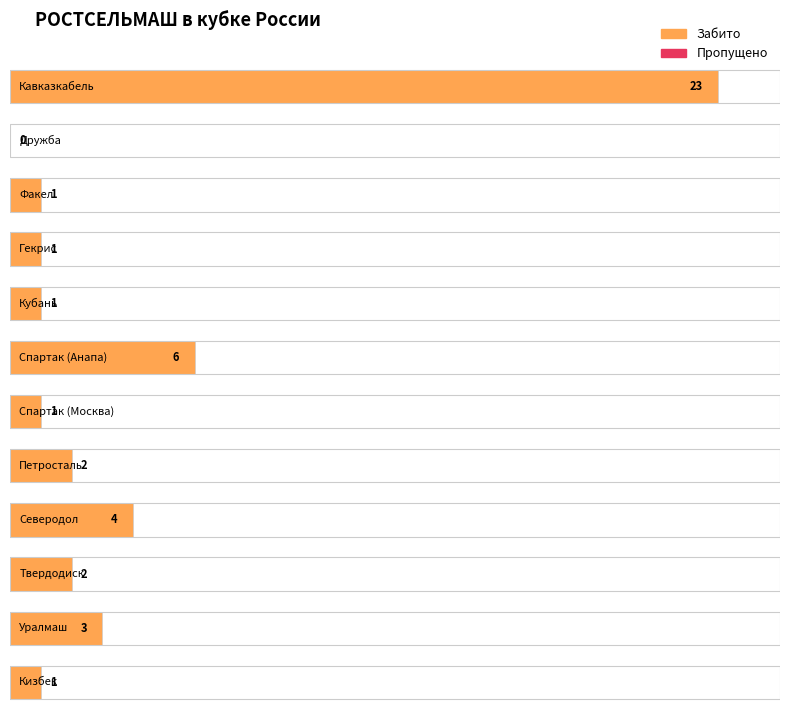

Reading right to left, transcribe all the data shown in this chart.

Забито: Кизбек=1	Уралмаш=3	Твердодиск=2	Северодол=4	Петросталь=2	Спартак (Москва)=1	Спартак (Анапа)=6	Кубань=1	Гекрис=1	Факел=1	Дружба=0	Кавказкабель=23
Пропущено: Кизбек=1	Уралмаш=0	Твердодиск=3	Северодол=2	Петросталь=1	Спартак (Москва)=4	Спартак (Анапа)=2	Кубань=0	Гекрис=2	Факел=2	Дружба=4	Кавказкабель=2